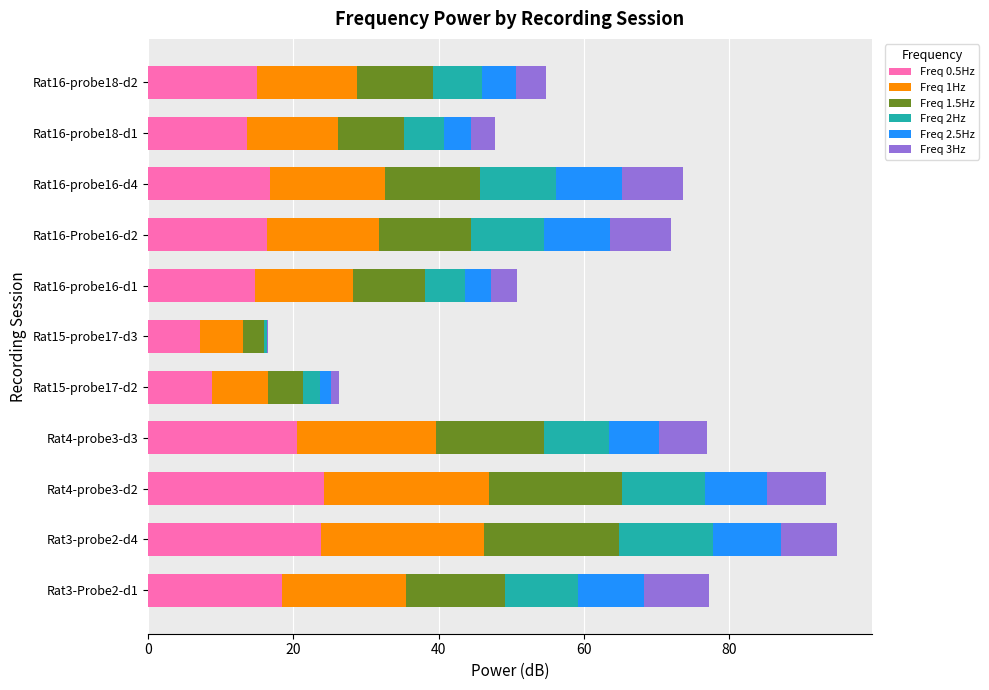

What is the total value across all series at Rat16-probe18-d1?

47.8